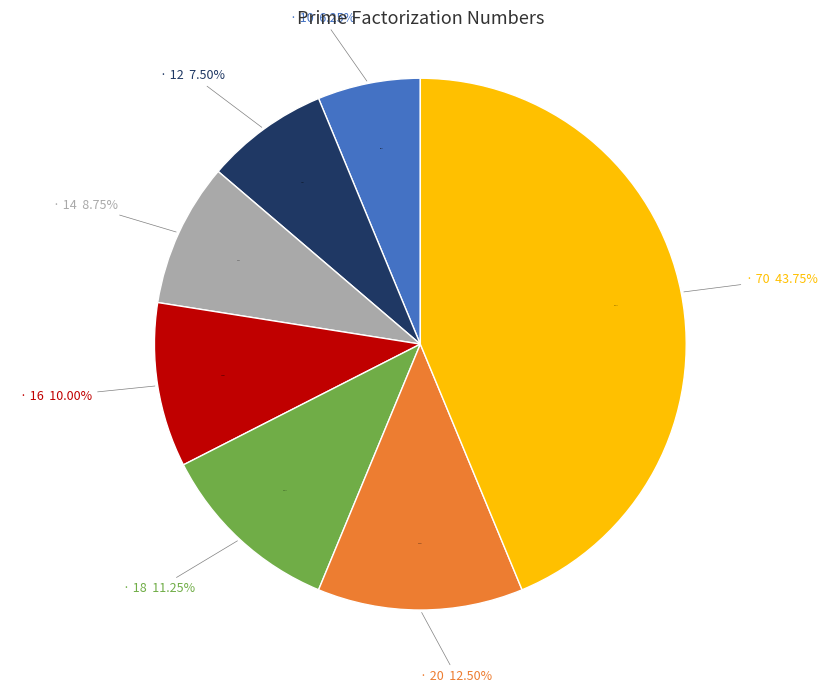

What is the ratio of the value at 18 to the value at 16?

1.1